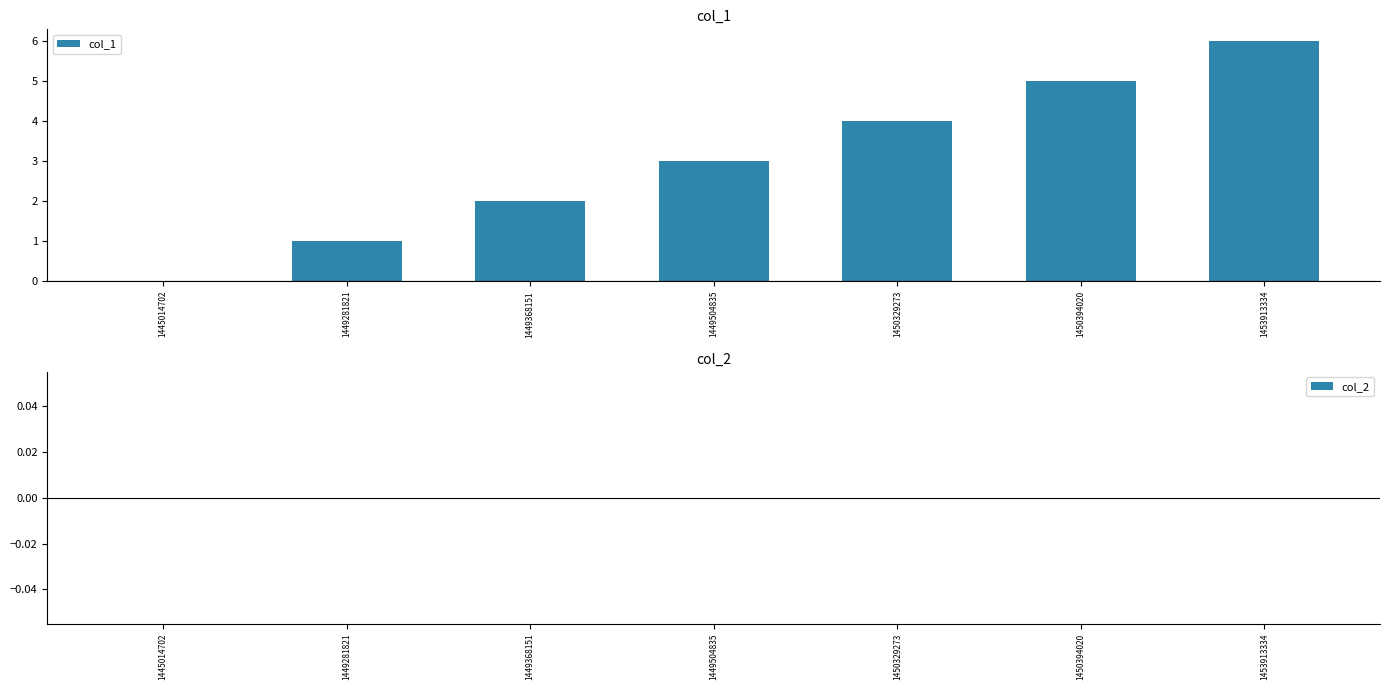

What is the greatest value displayed?

6